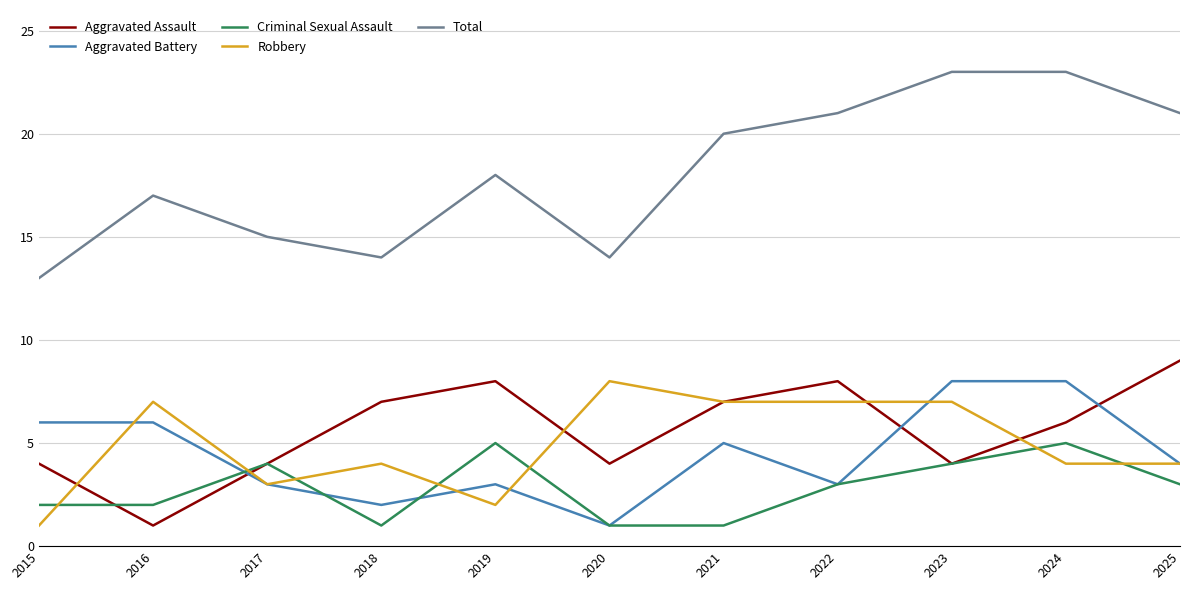

What is the approximate value of Aggravated Battery at 2016?

6